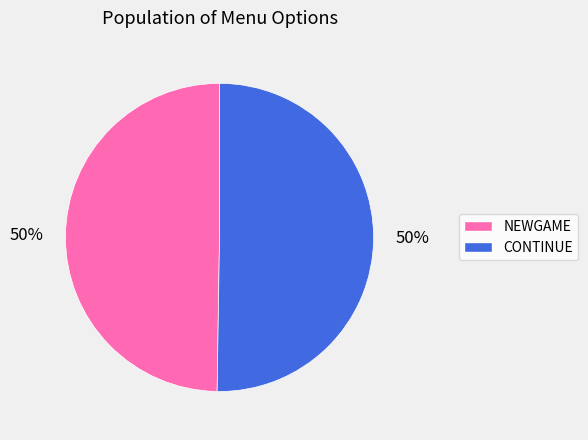

To the nearest percent, what portion does CONTINUE represent?

50%